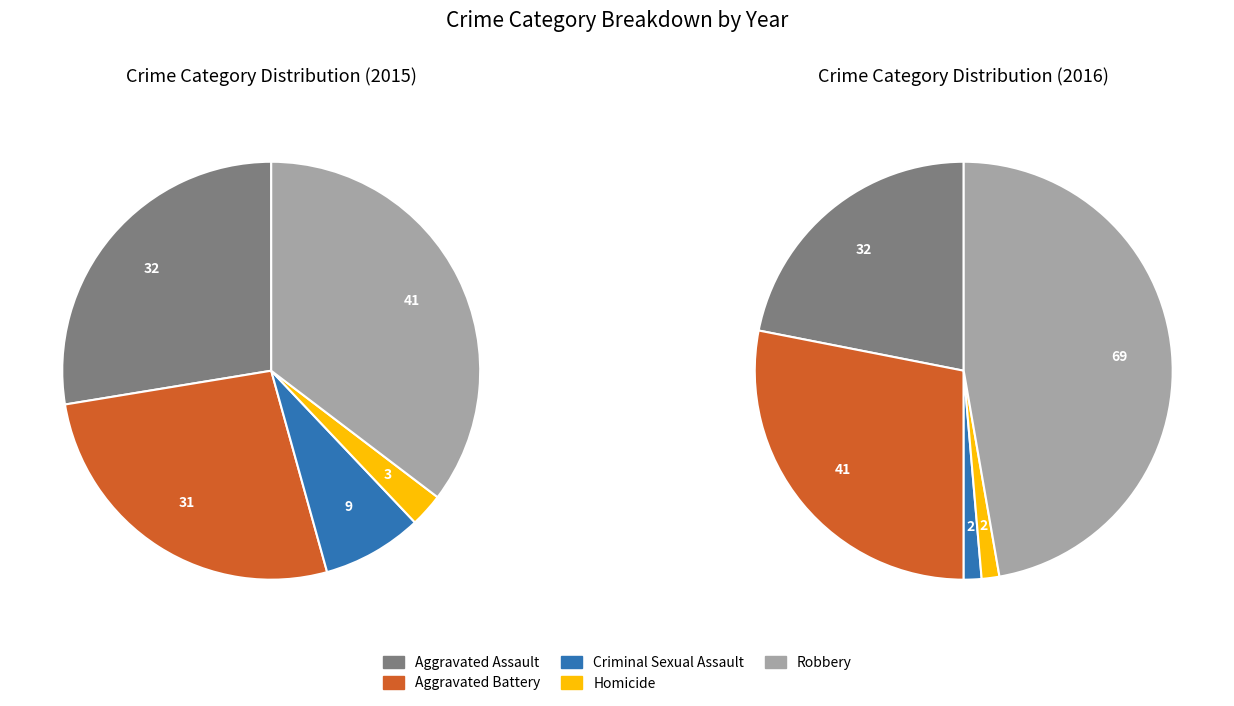

Count the number of slices in the pie.

5